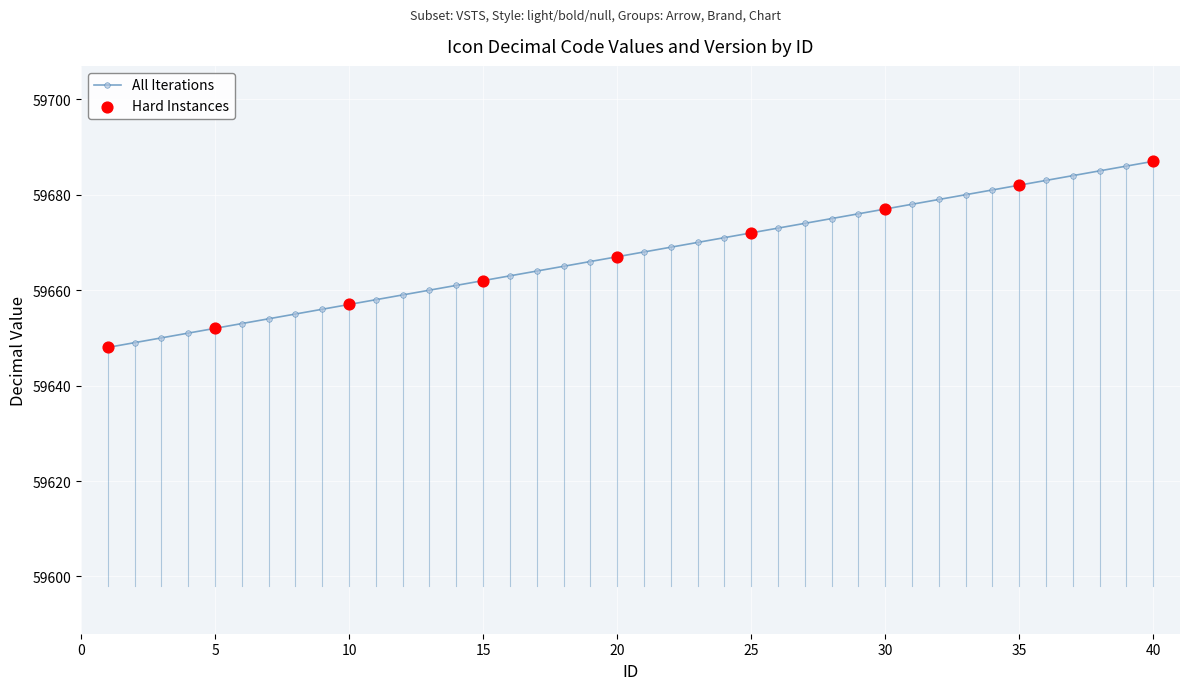

What is the smallest value displayed?

59648